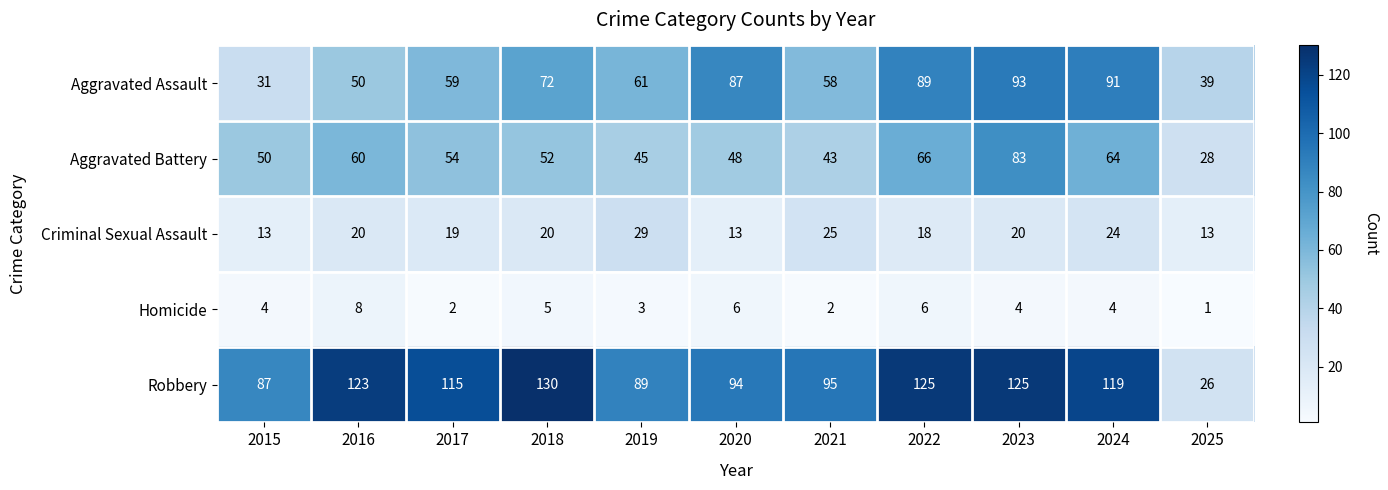

What is the difference between the second highest and minimum values in the Robbery series?

99